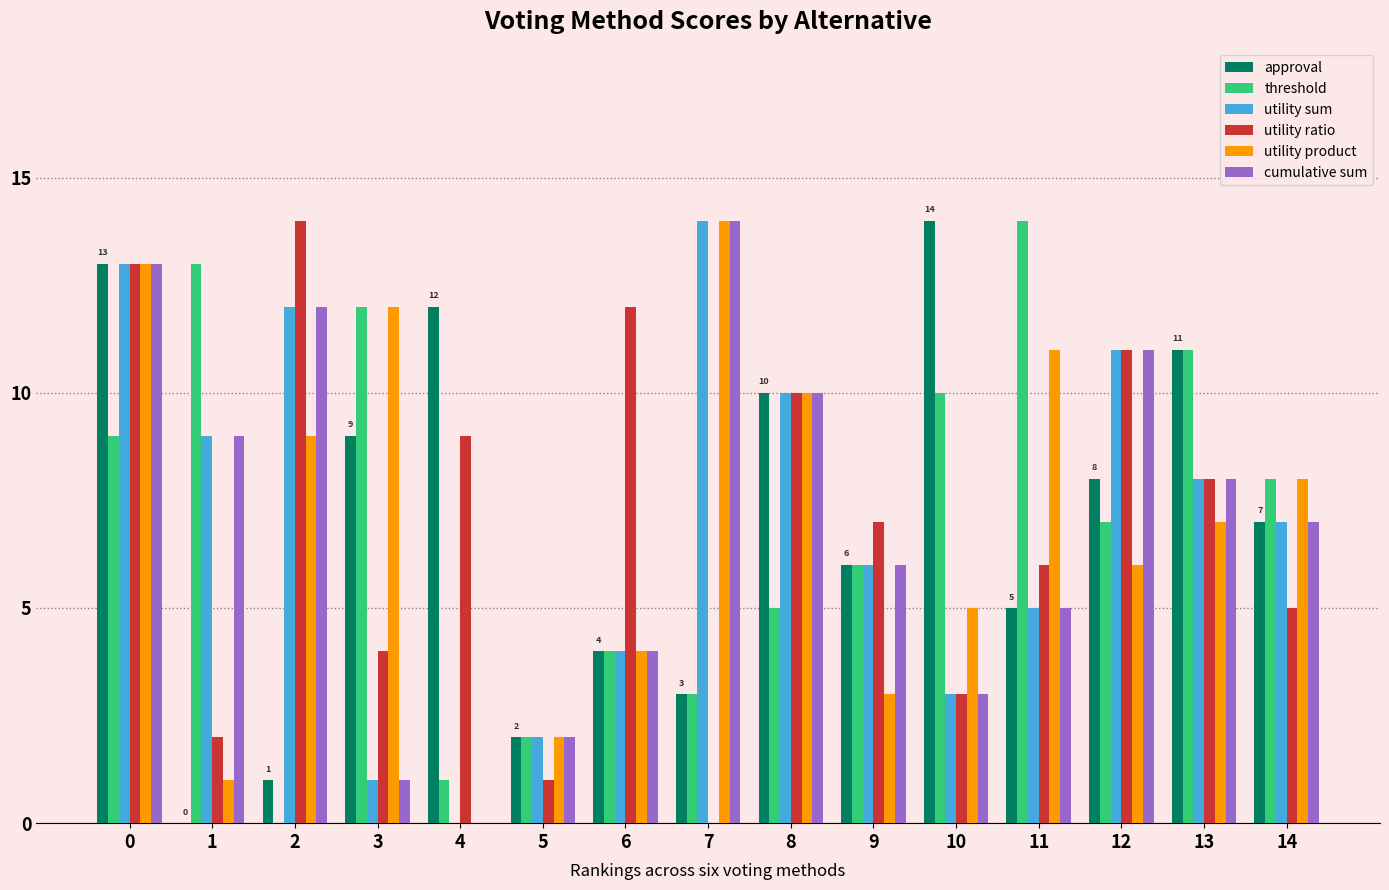

The cumulative sum series shows 9 at 1. True or false?

True